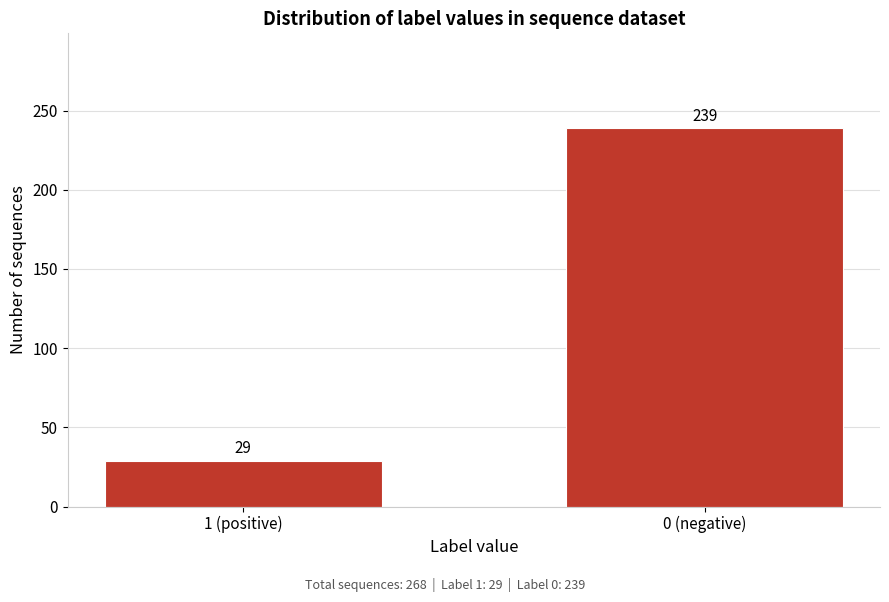

Reading left to right, extract all data points from this chart.

1 (positive)=29	0 (negative)=239